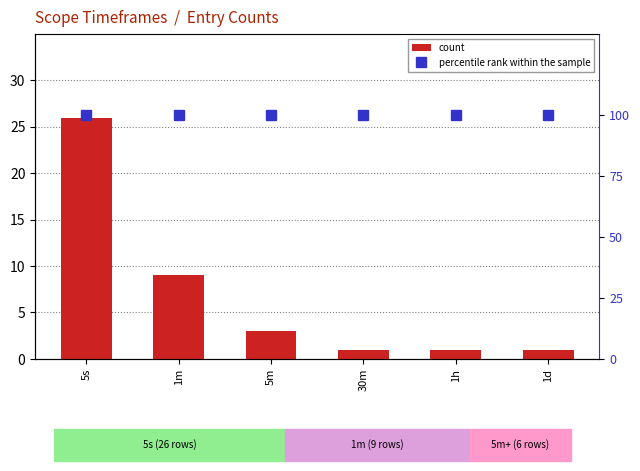

True or false: percentile rank within the sample has a value of 148 at 1h.

False